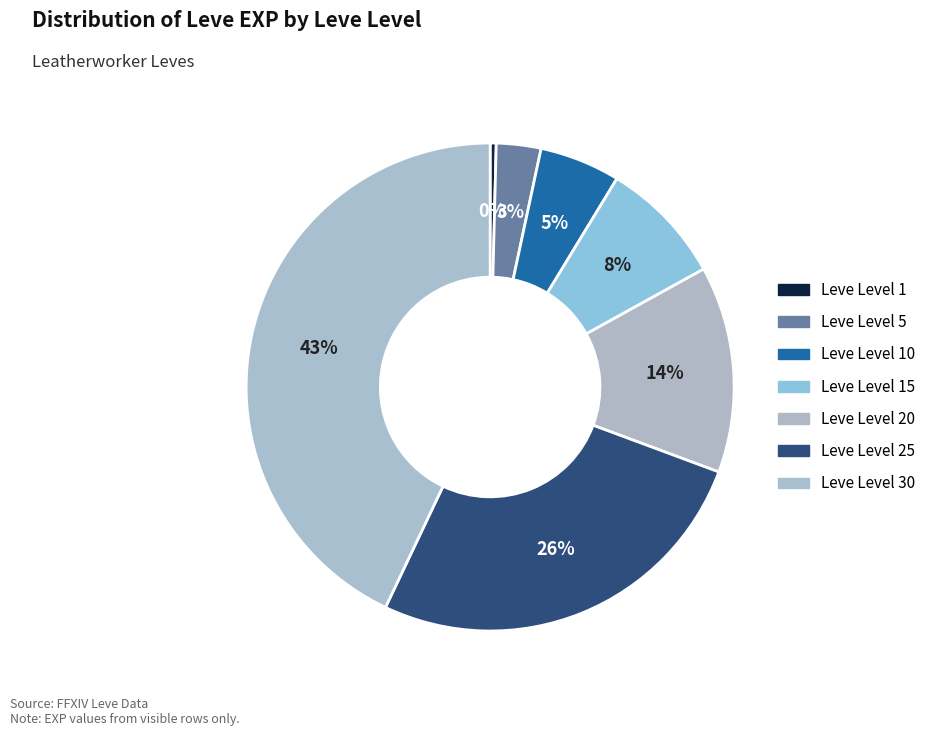

How many segments does this pie chart have?

7